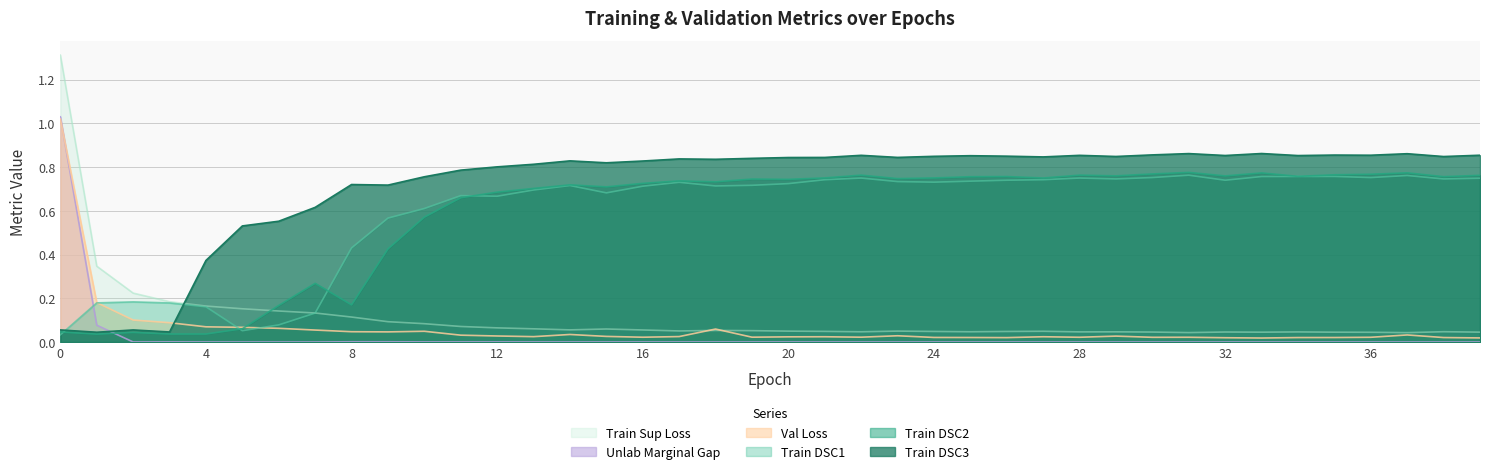

Which series ends up on top after the final intersection of unlab_marginal_gap_mean and tra_dice_DSC2?

tra_dice_DSC2